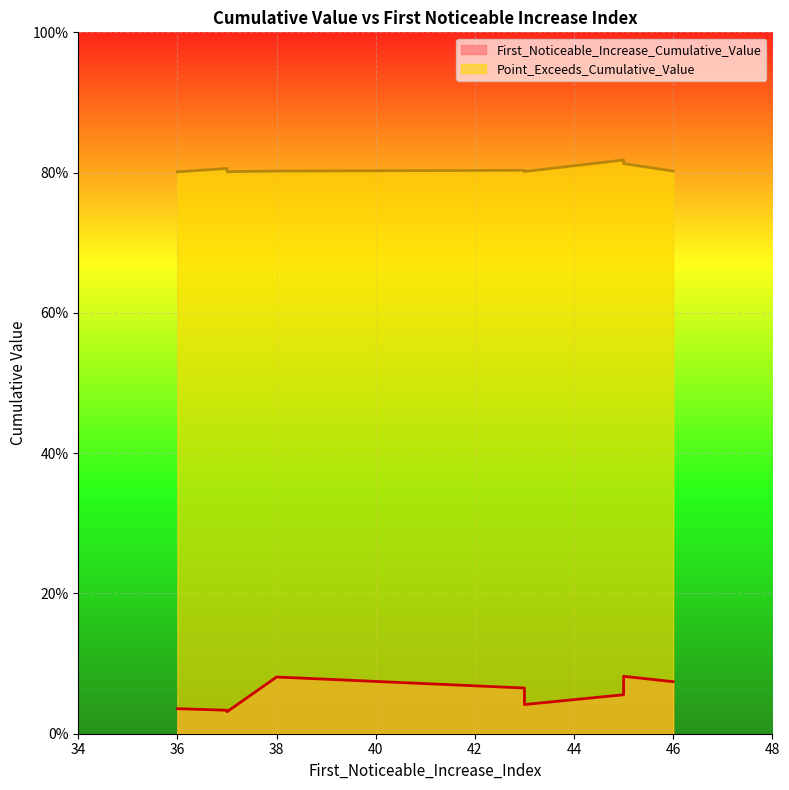

Which category has the highest value across all series?

45